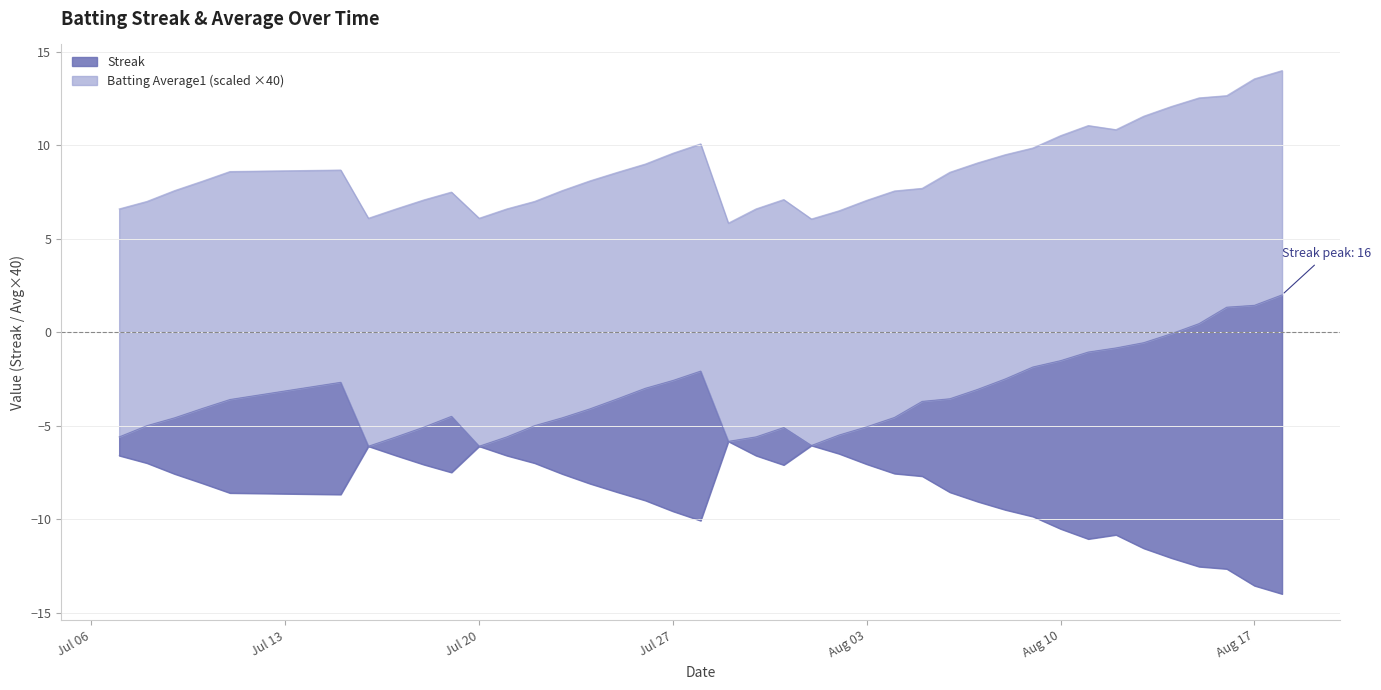

What is the label of the 11th point from the left?

Jul 20